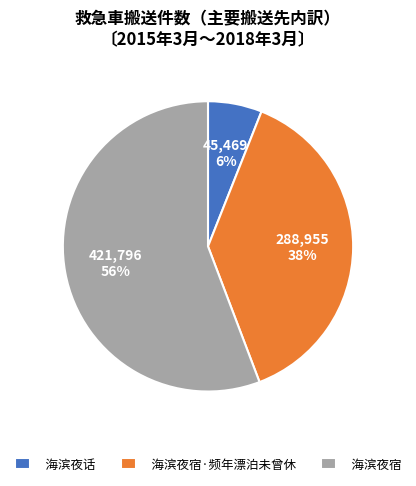

What is the smallest slice in the pie chart?

海滨夜话